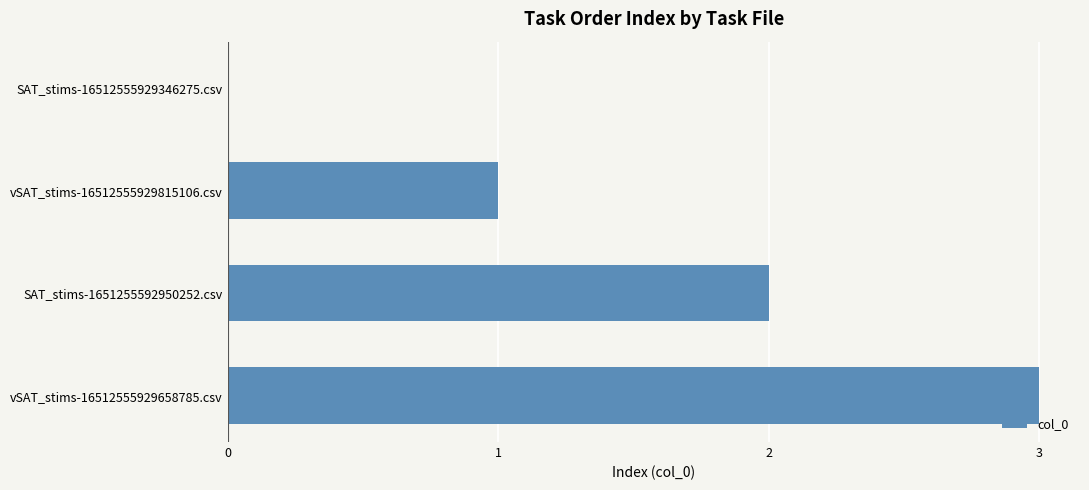

How many series are shown in this chart?

1